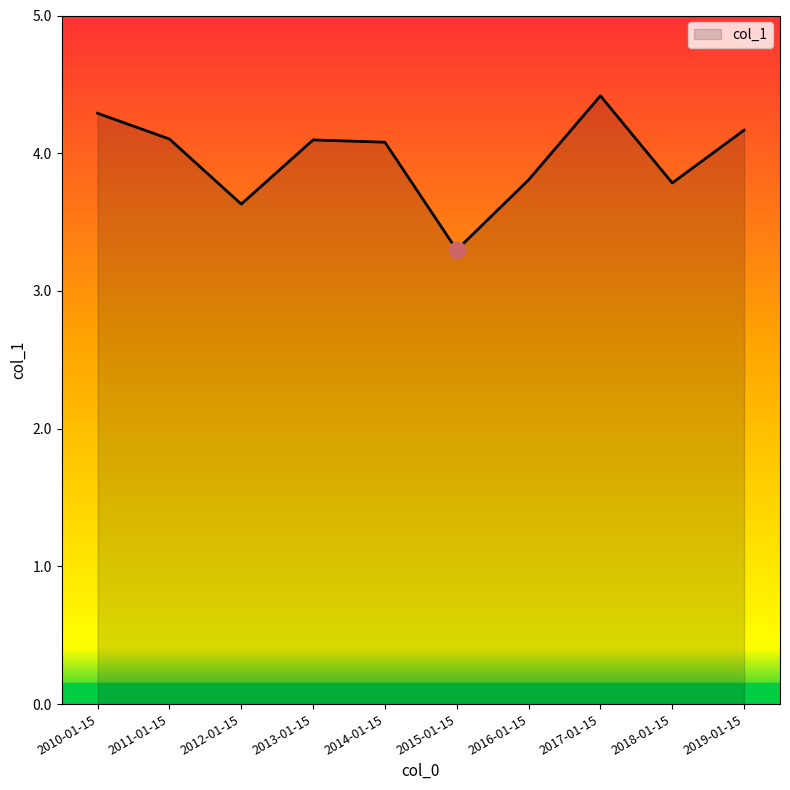

What position from the right is 2011-01-15?

9